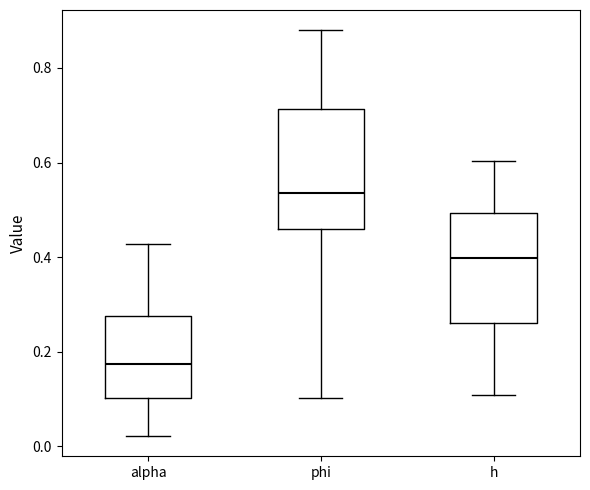

Which box has the lowest median line?

alpha